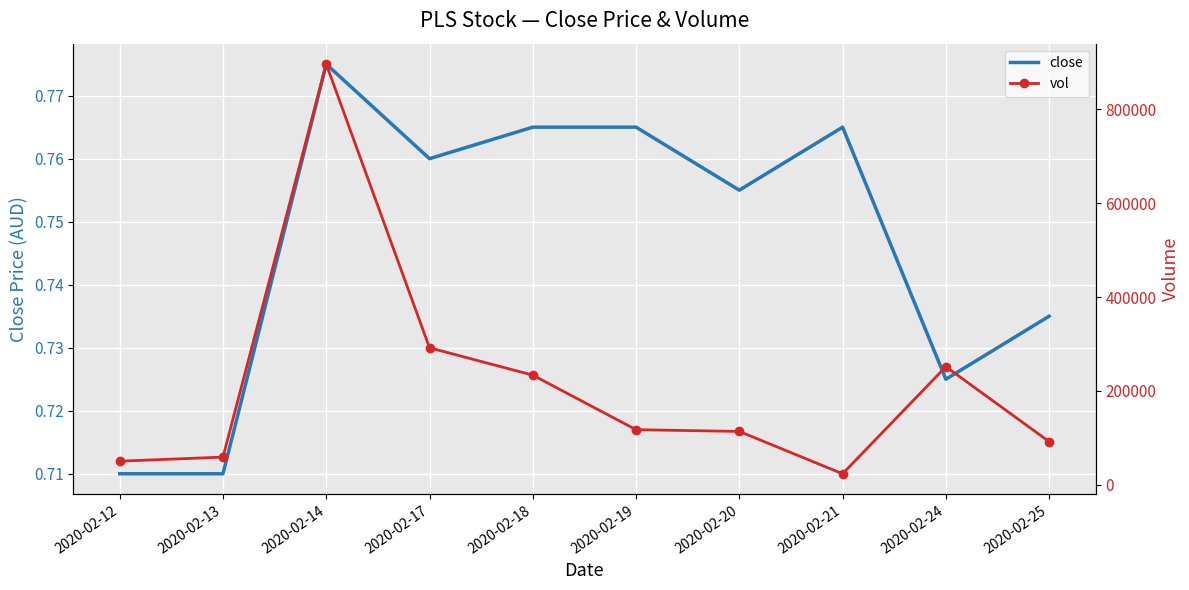

How many values in the vol series are below 117500?

5